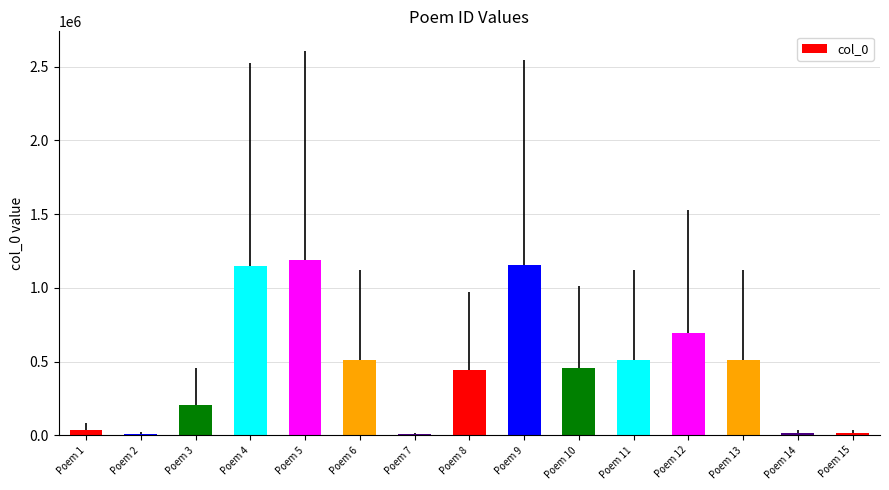

What is the sum of all values?

6913172